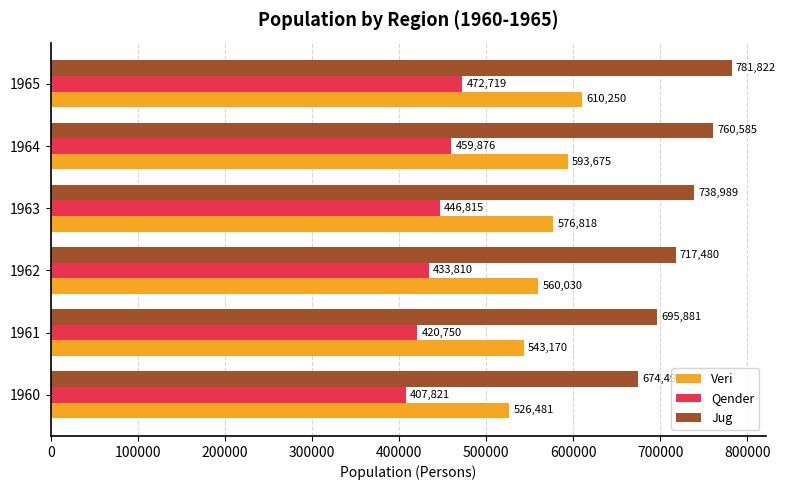

Is the value of Jug at 1960 greater than the value of Veri at 1961?

Yes